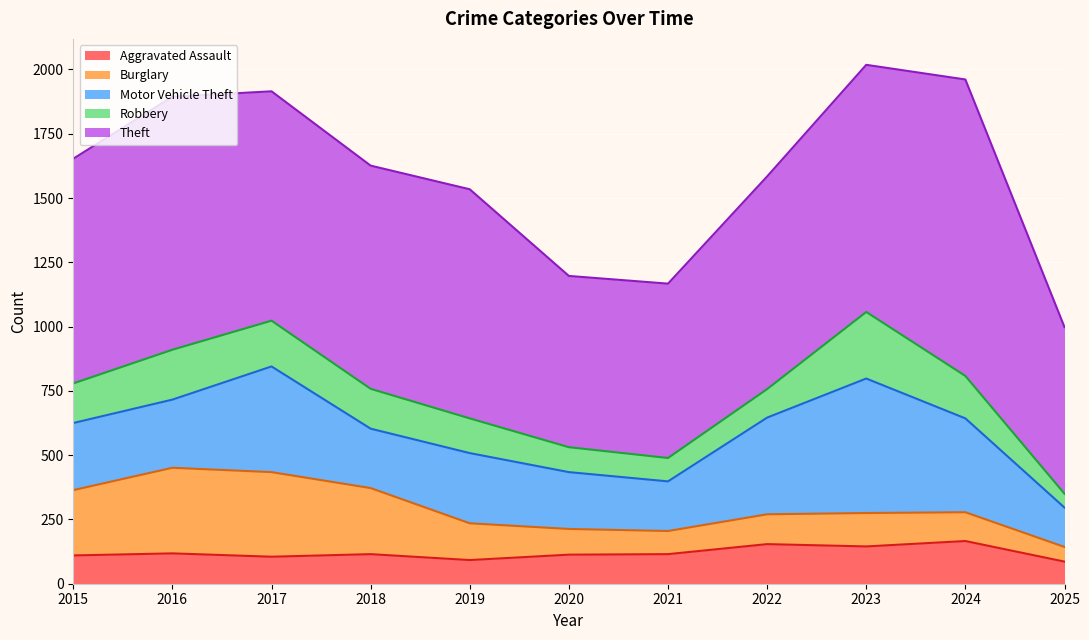

List the series in order of their peak value, highest first.

Theft, Motor Vehicle Theft, Burglary, Robbery, Aggravated Assault